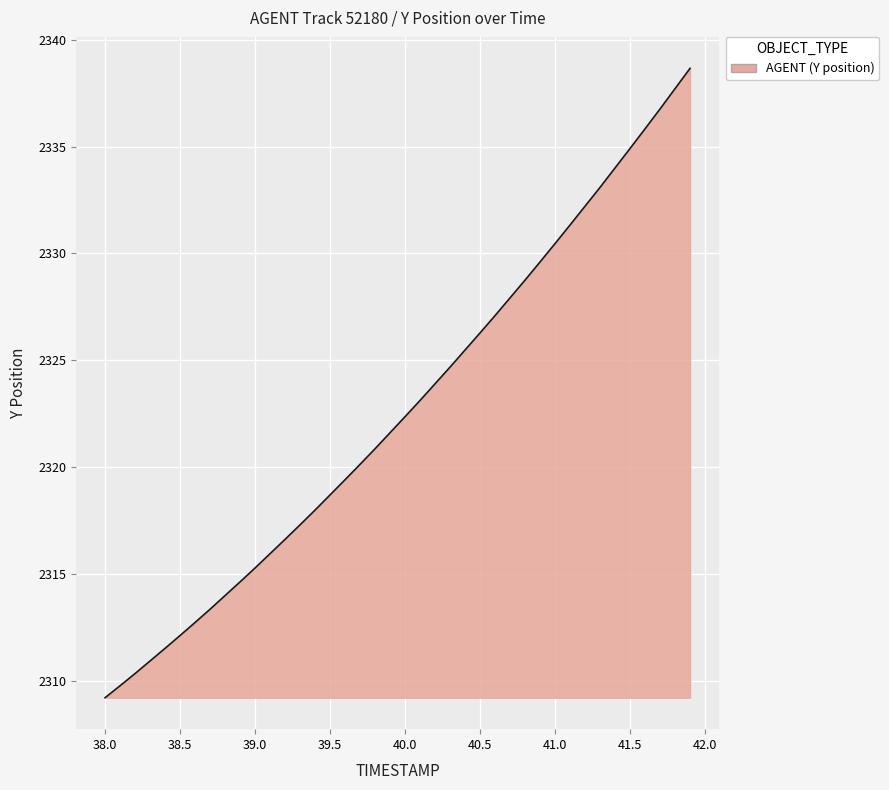

What is the smallest value displayed?

2309.2